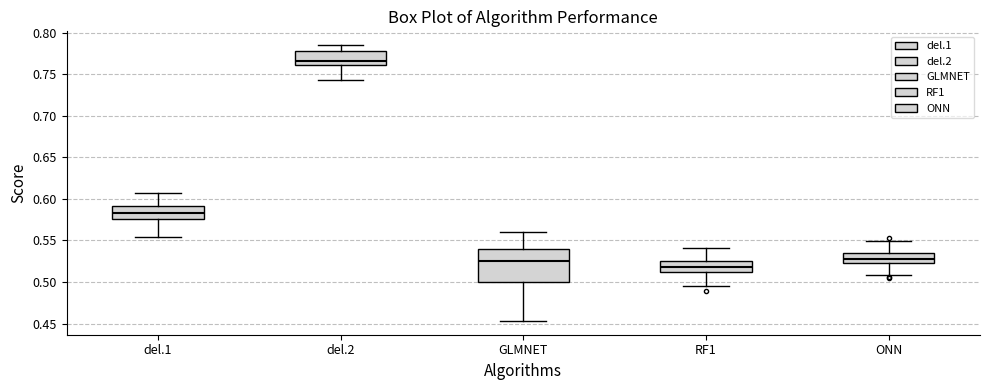

Where does the lower whisker of the box for RF1 end on the y-axis? The values are not printed on the chart, so give them approximately, as read against the axis.

0.495